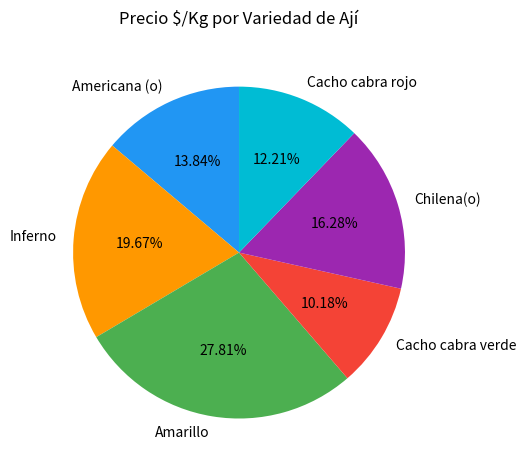

What percentage is NOT represented by Americana (o)?

86.2%